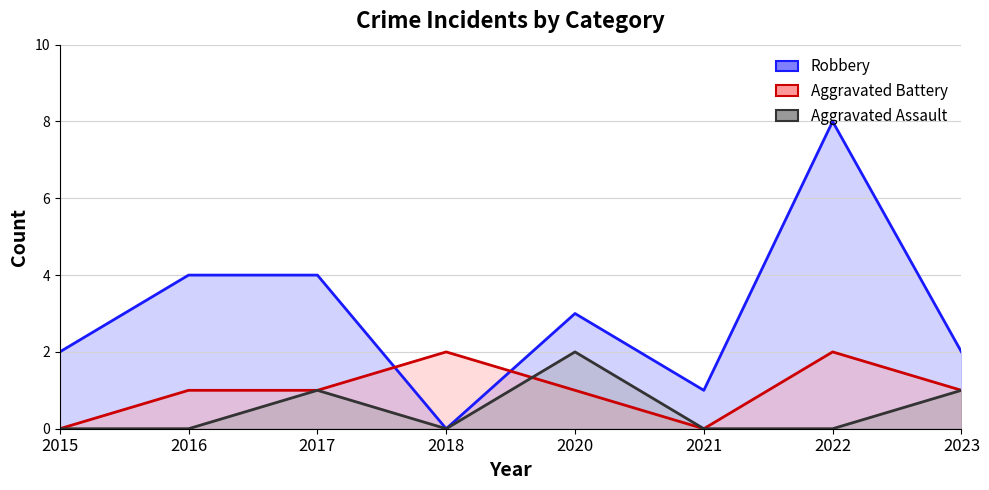

Rank the series at 2018 from lowest to highest value.

Aggravated Assault, Robbery, Aggravated Battery